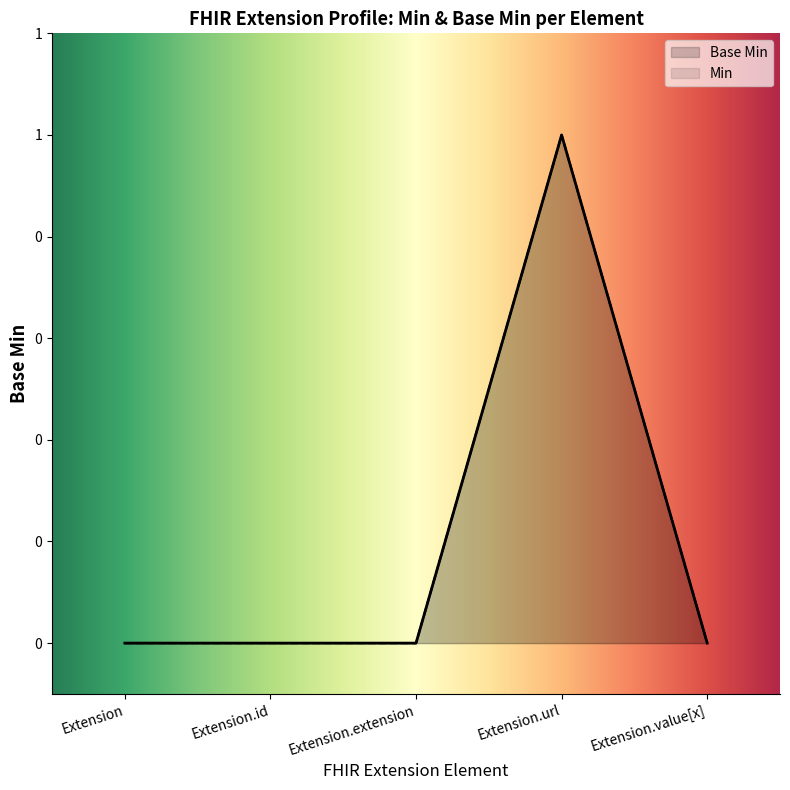

Rank the categories by value from highest to lowest.

Extension.url, Extension, Extension.id, Extension.extension, Extension.value[x]